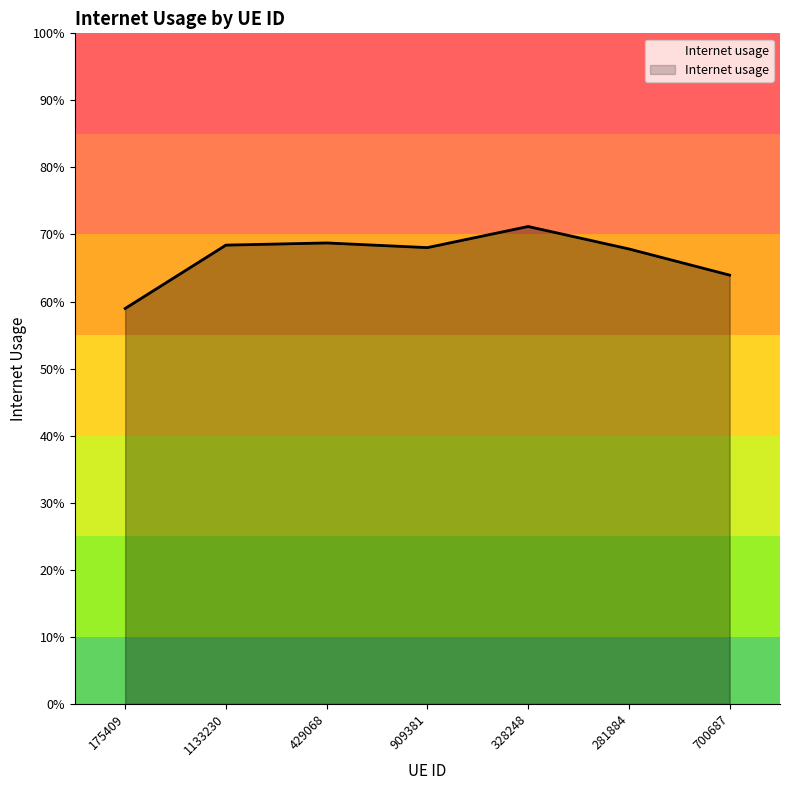

What is the approximate value at 909381?

0.7